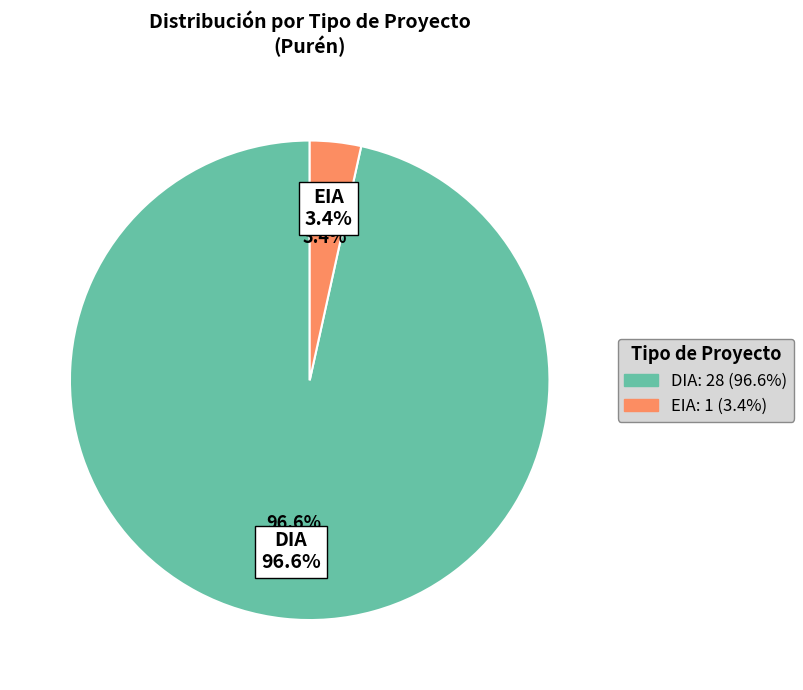

To the nearest percent, what is the difference between the largest and smallest slice percentages?

93%